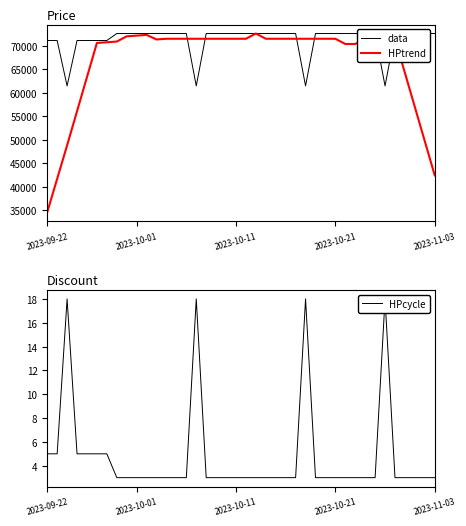

Does the chart have visible grid lines?

No